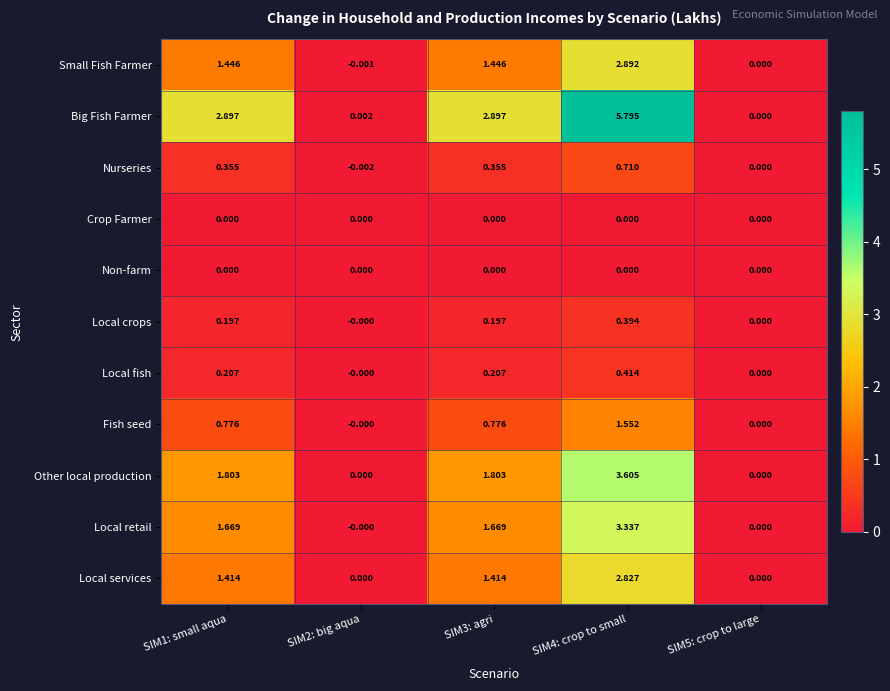

Is the value of Fish seed at SIM3: agri greater than the value of Other local production at SIM5: crop to large?

Yes